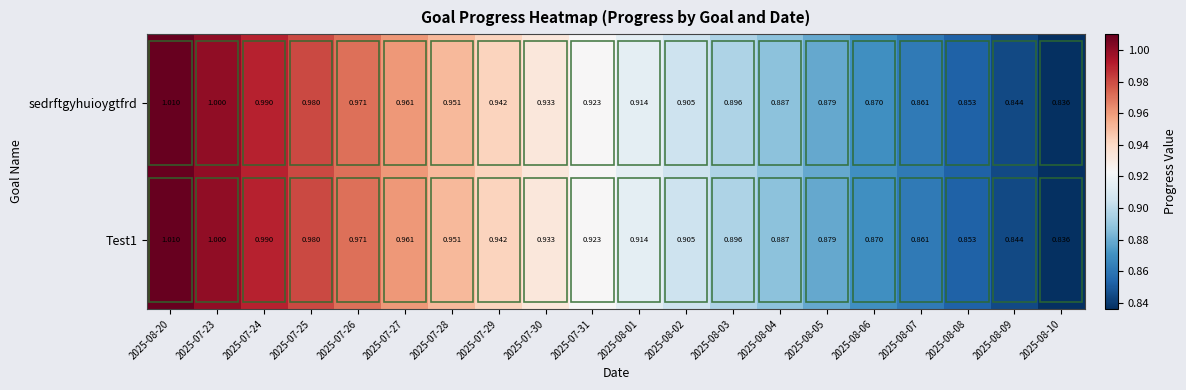

At which category does the chart reach its minimum across all series?

2025-08-10